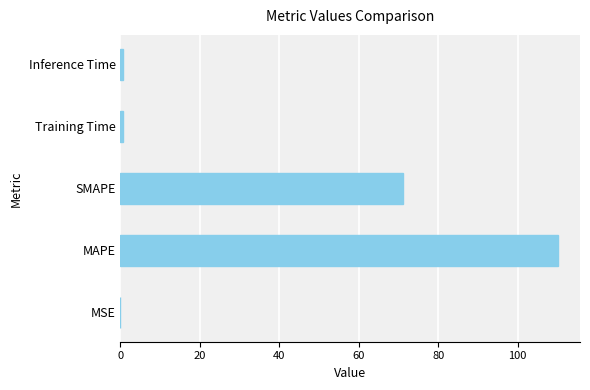

What is the sum of all values?

182.7